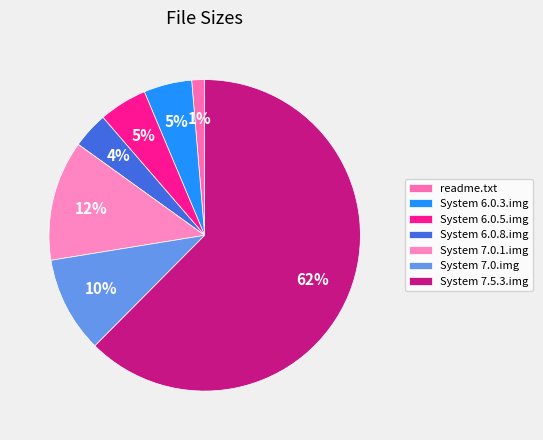

Is System 7.5.3.img the majority of the pie?

Yes